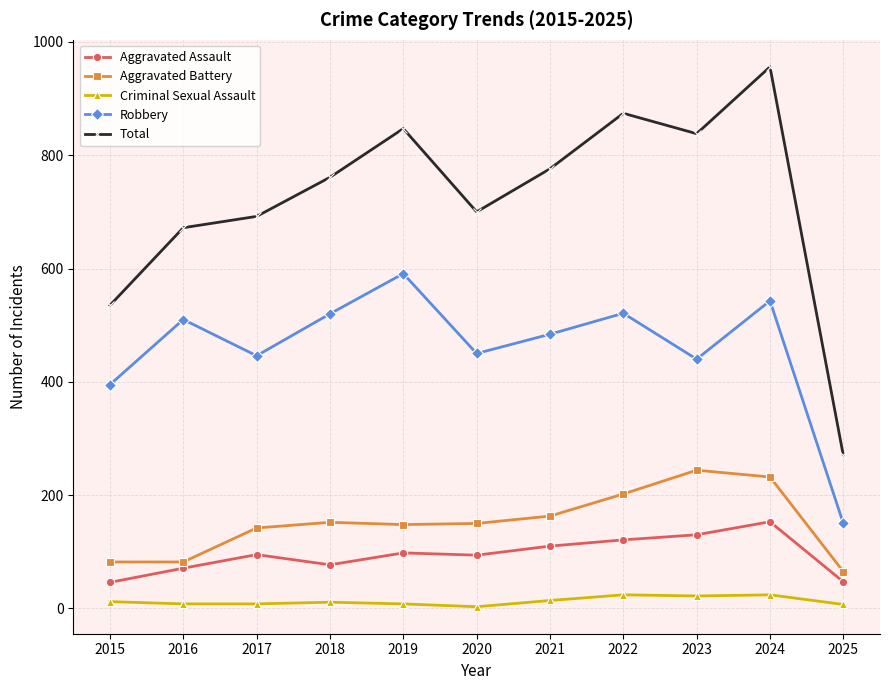

What is the value of the Aggravated Assault point at the 8th from the left?

121